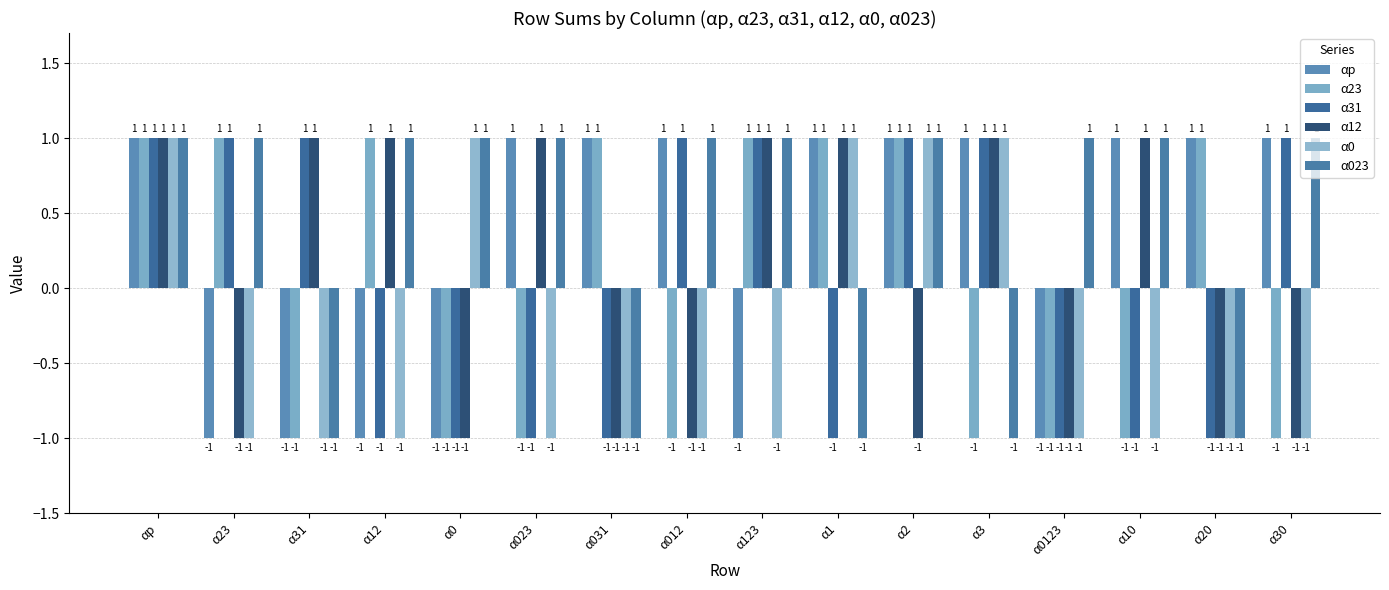

What is the label of the 2nd bar from the left?

α23